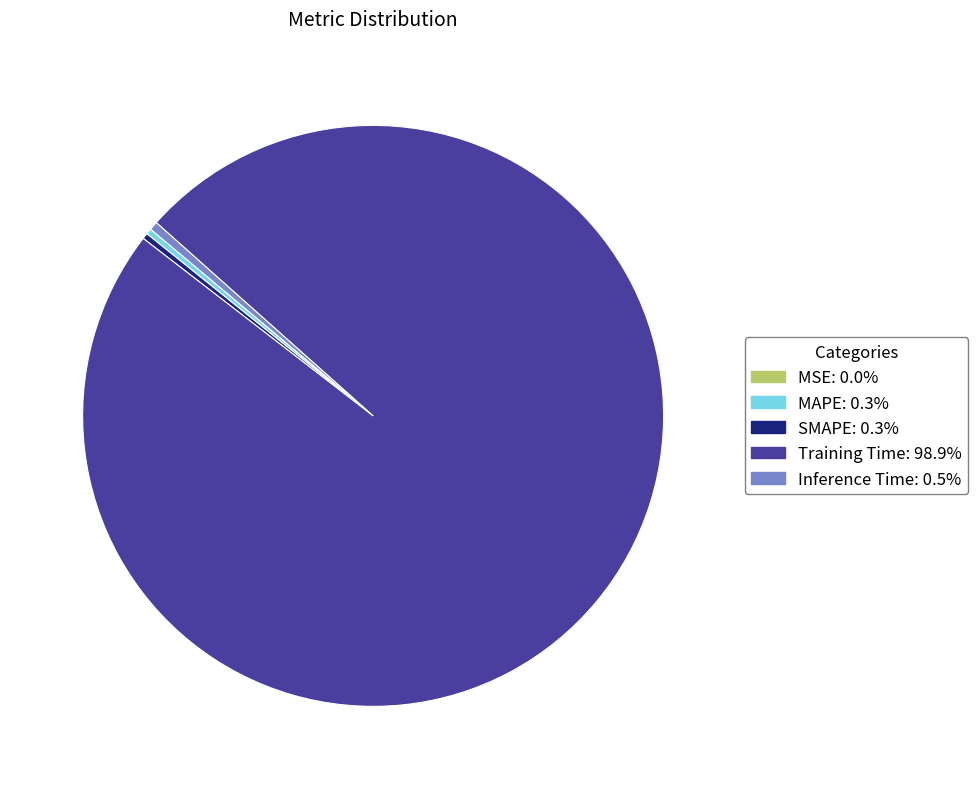

Do SMAPE: 0.3% and Training Time: 98.9% together represent more than half of the pie?

Yes